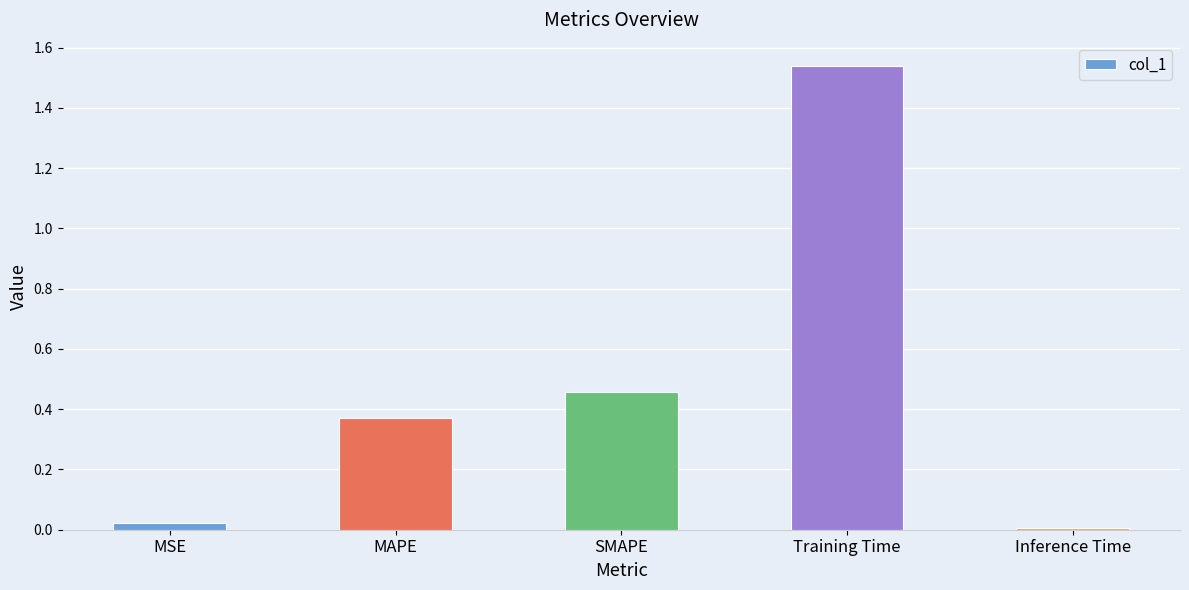

Between MAPE and SMAPE, which is larger?

SMAPE